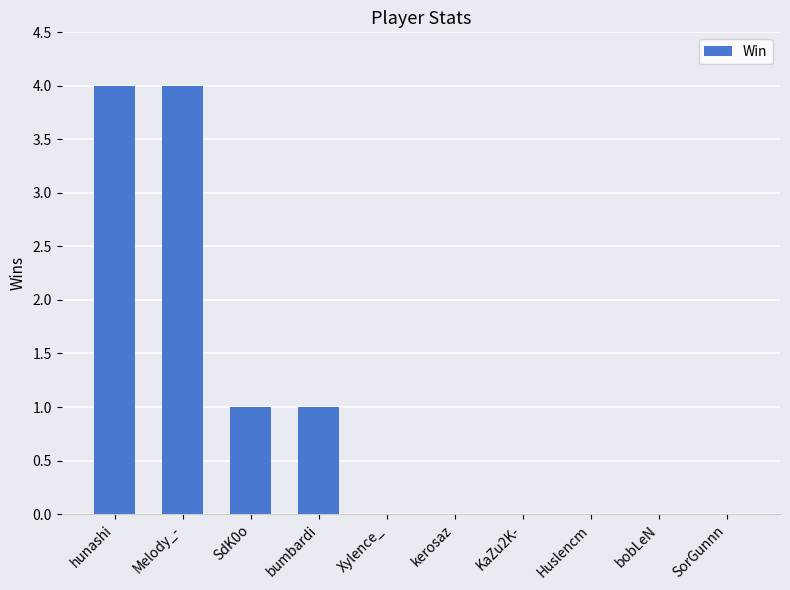

What is the greatest value displayed?

4